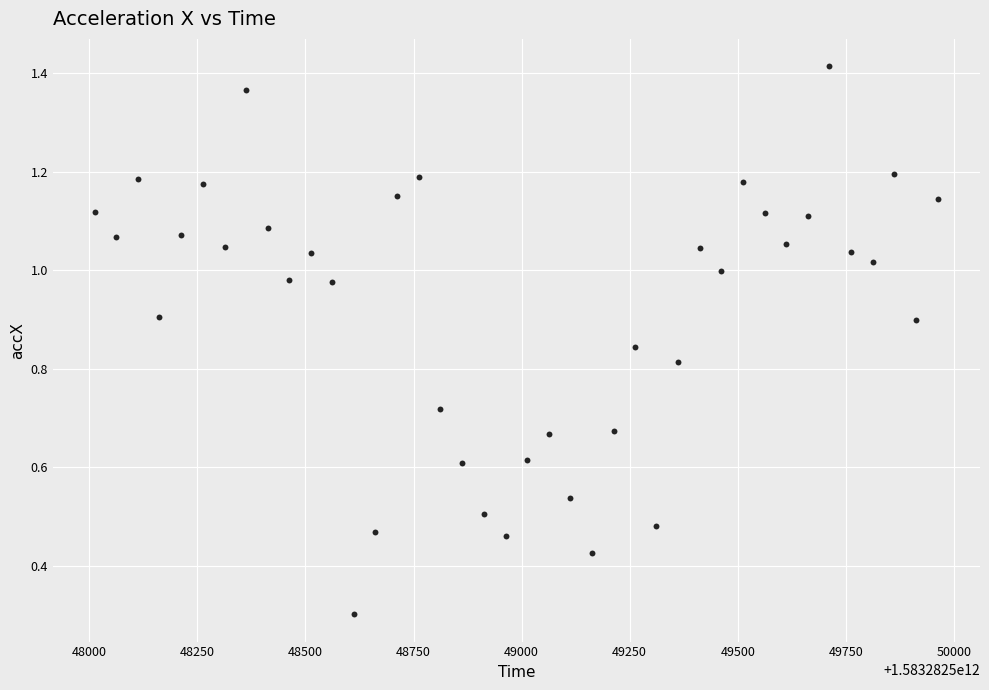

What Y value in the scatter plot is closest to 0?

0.3